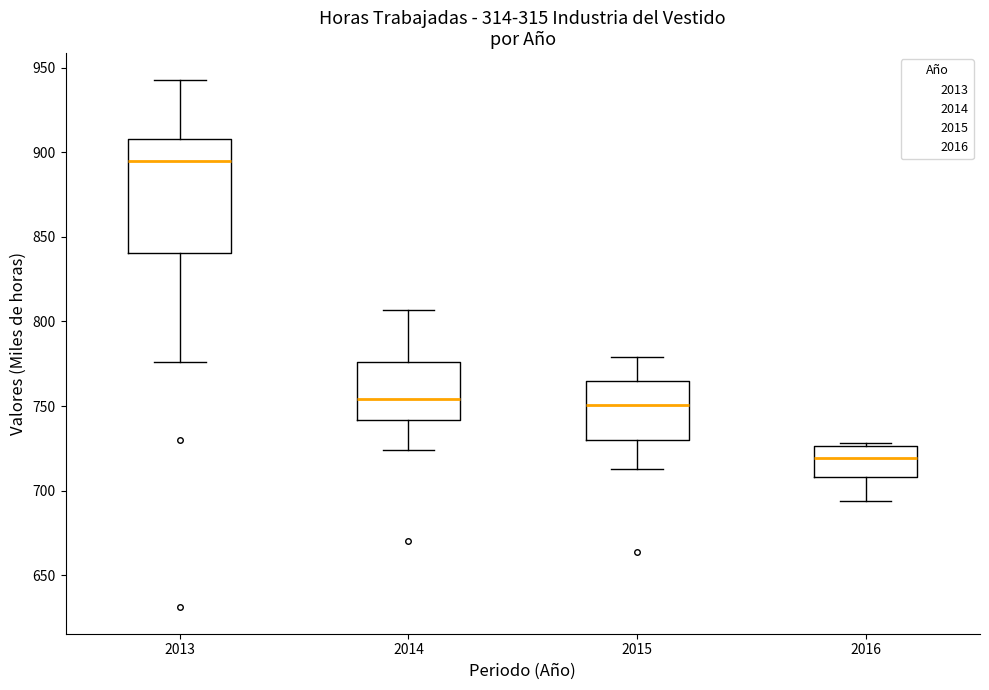

Which box has the highest median line?

2013